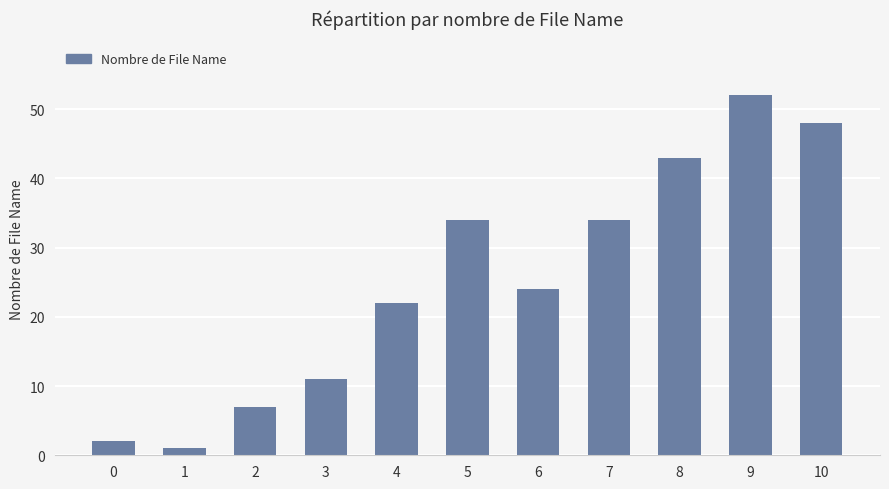

What is the change in value from 1 to 10?

+47